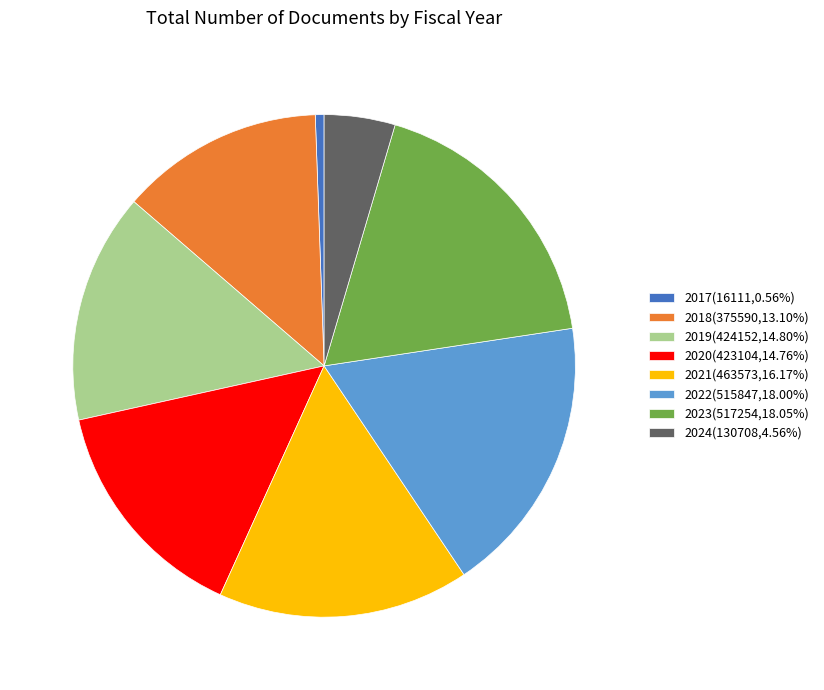

Is there a majority slice in this chart?

No